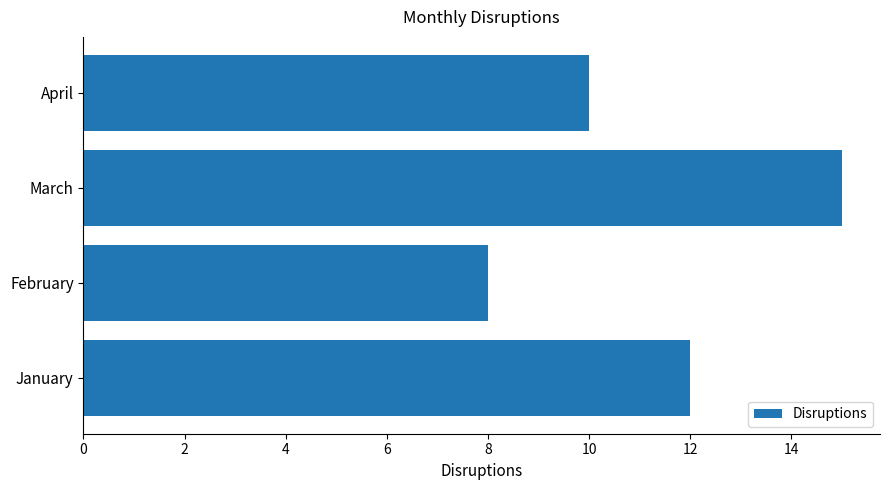

At which category does the chart reach its minimum across all series?

February